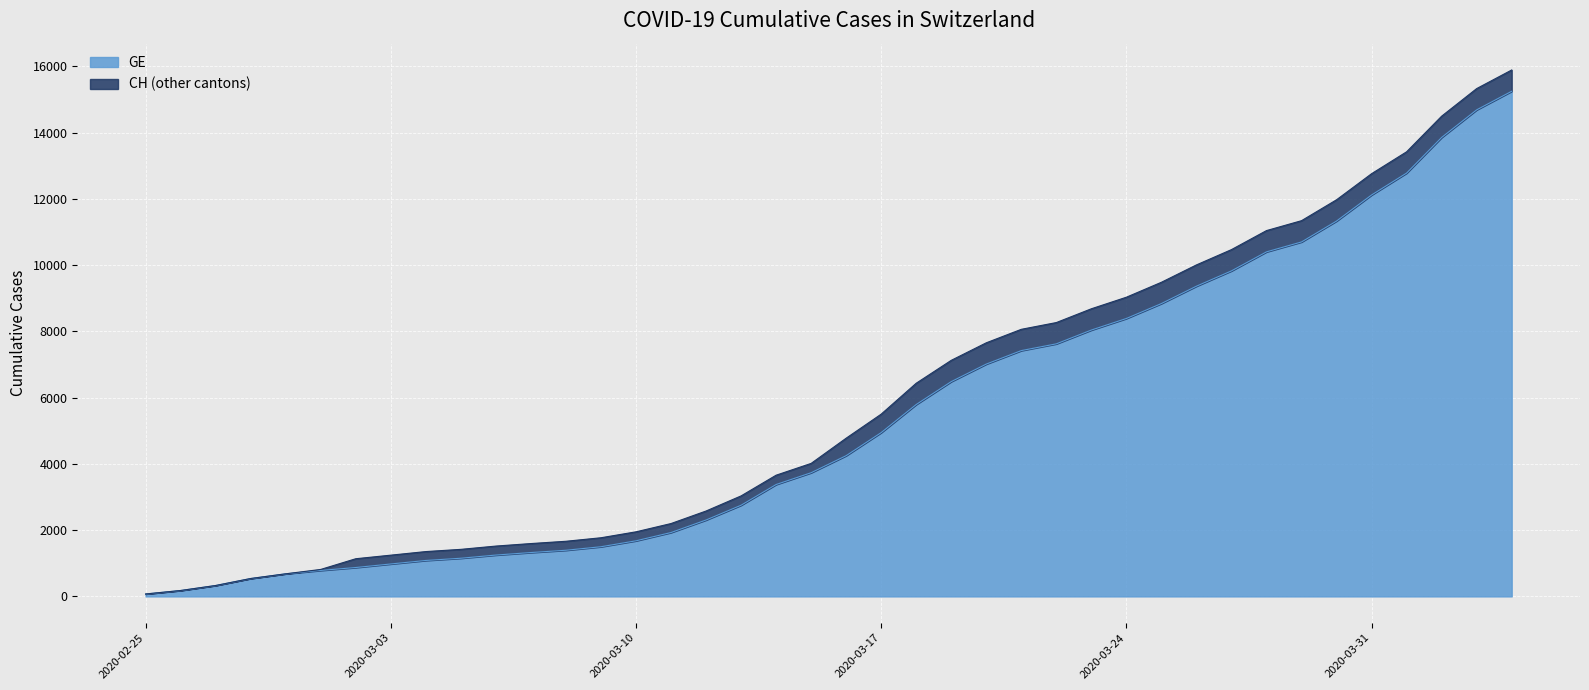

What is the maximum value for GE?

15246